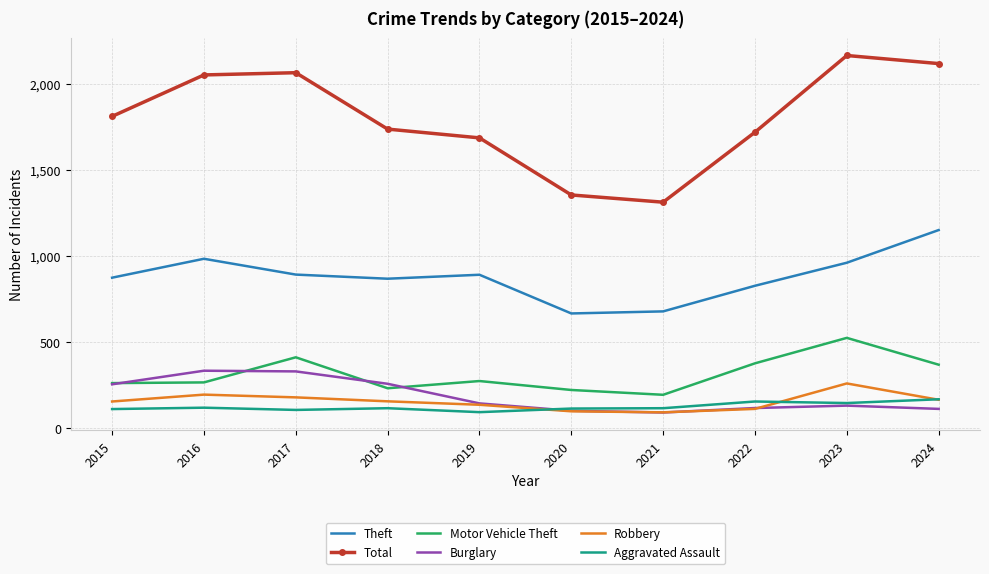

True or false: Theft and Aggravated Assault intersect in this chart.

False